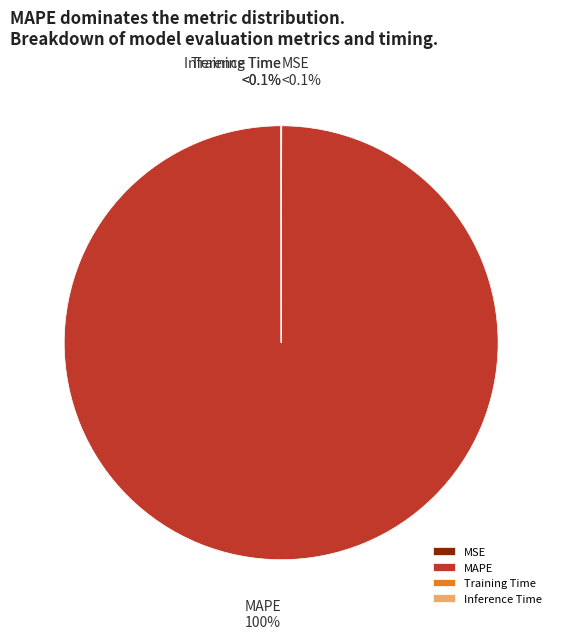

Do Training Time and MAPE together represent more than half of the pie?

Yes